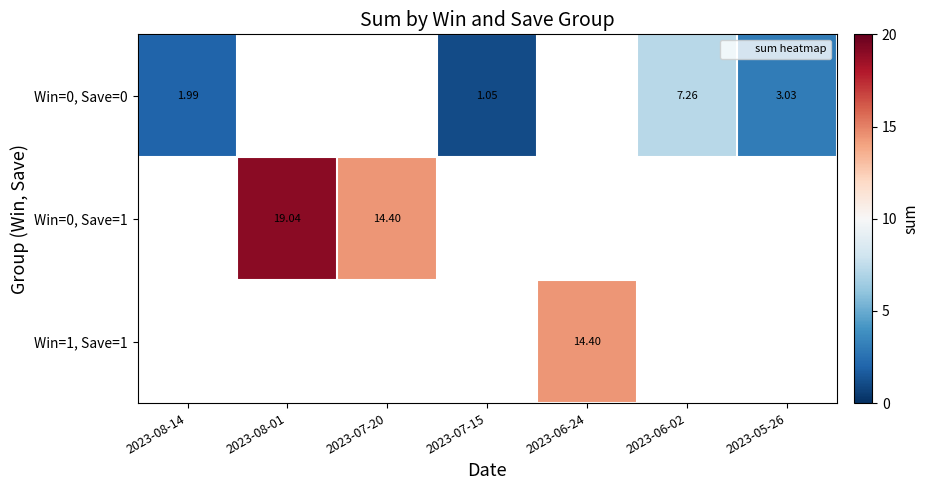

What is the difference between the Win=0, Save=0 values at 2023-08-14 and 2023-05-26?

1.0